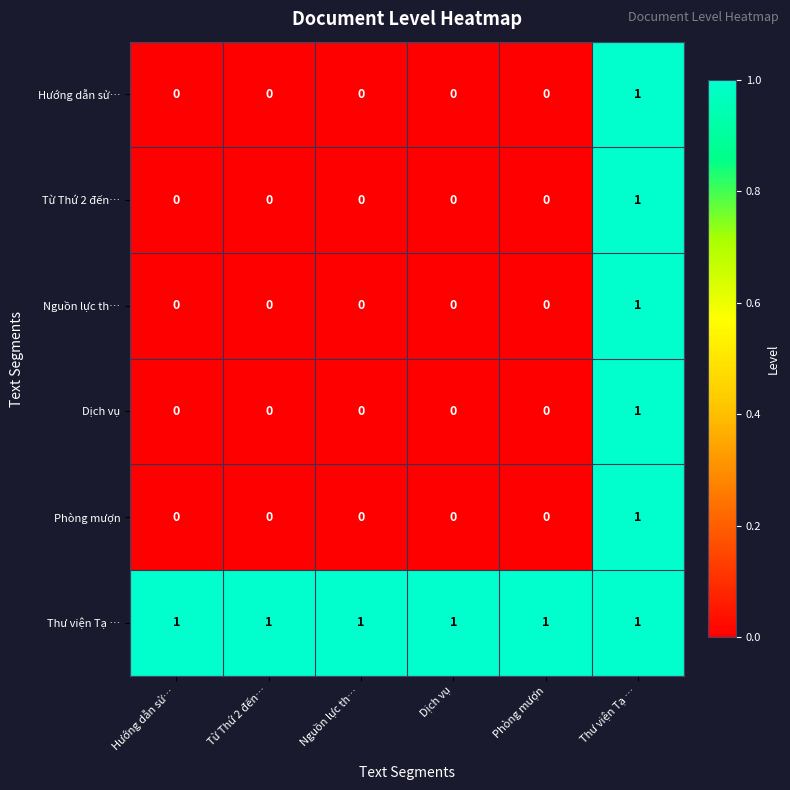

How many Dịch vụ values are between 0 and 1?

6